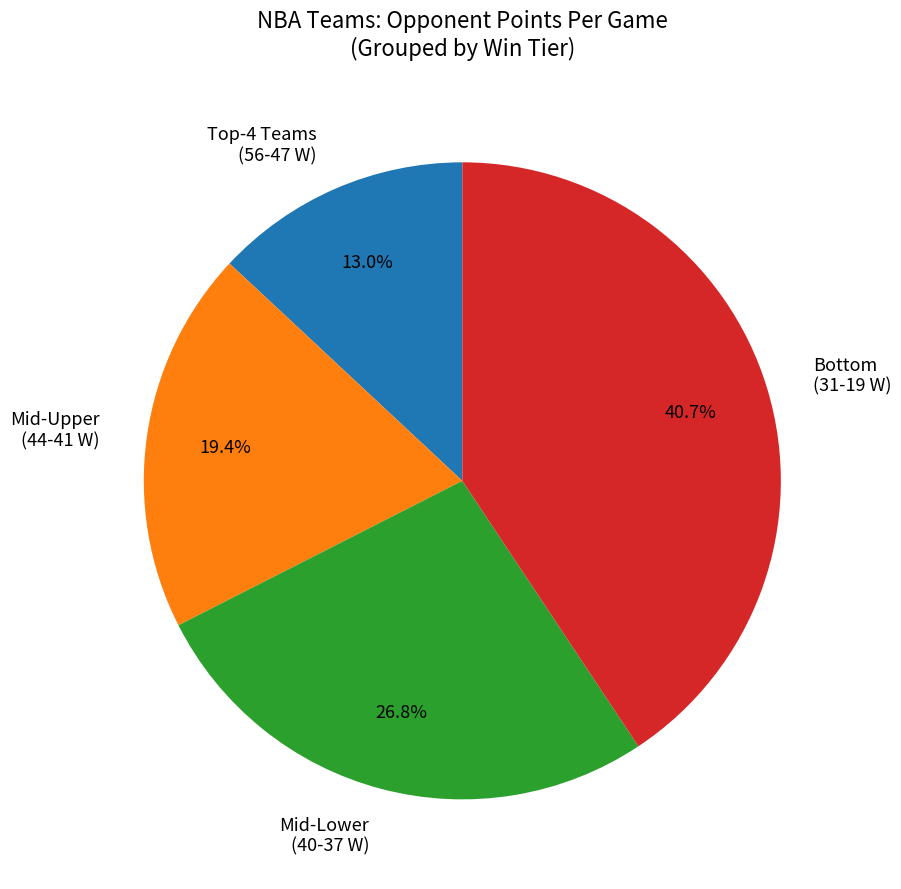

Rank the categories by value from highest to lowest.

Bottom (31-19 W), Mid-Lower (40-37 W), Mid-Upper (44-41 W), Top-4 Teams (56-47 W)